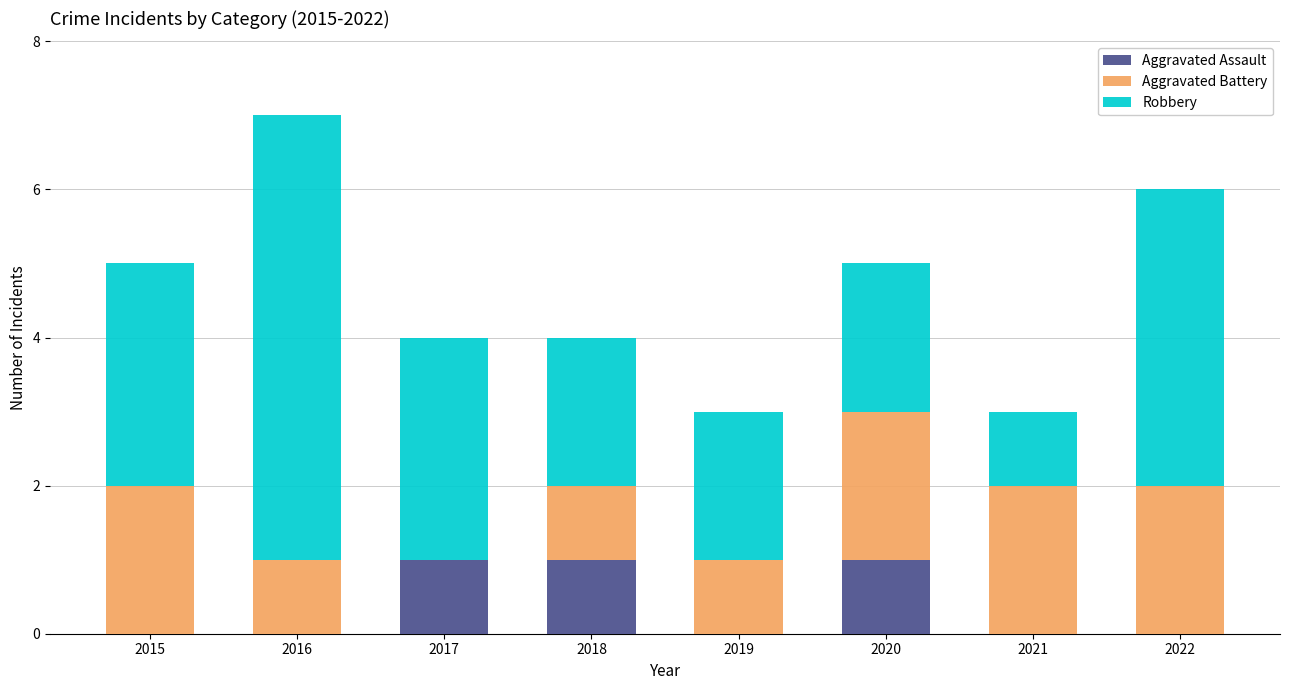

What is the total value across all series at 2021?

3